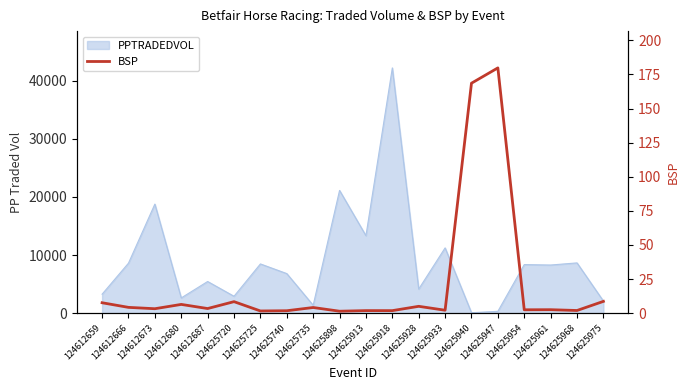

The chart shows a value of 1.7 at 124625740. True or false?

True